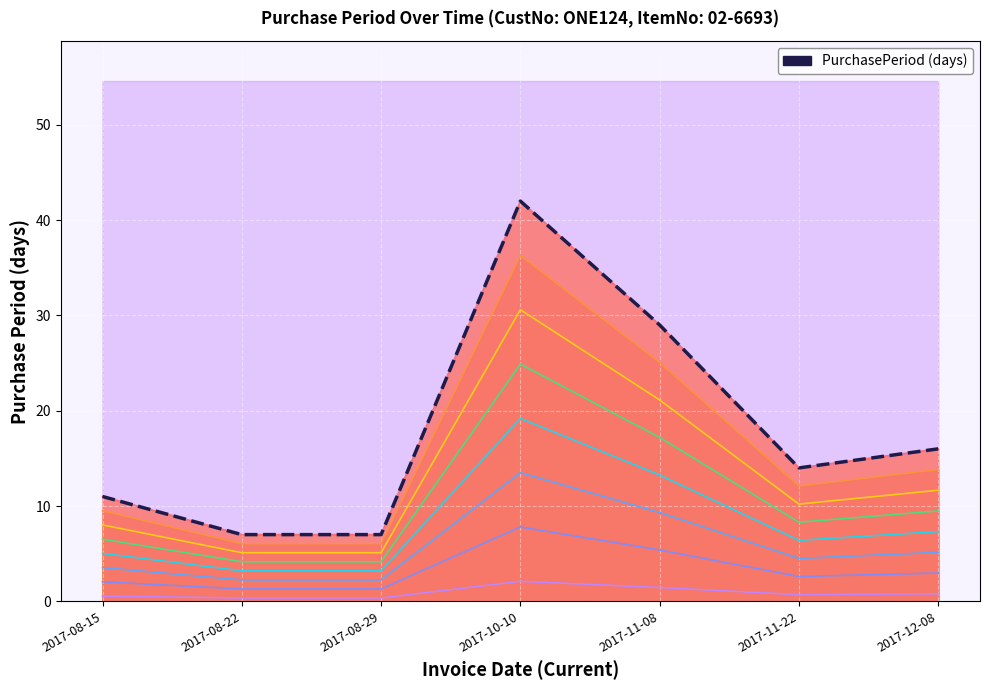

How many lines are shown in the chart?

1